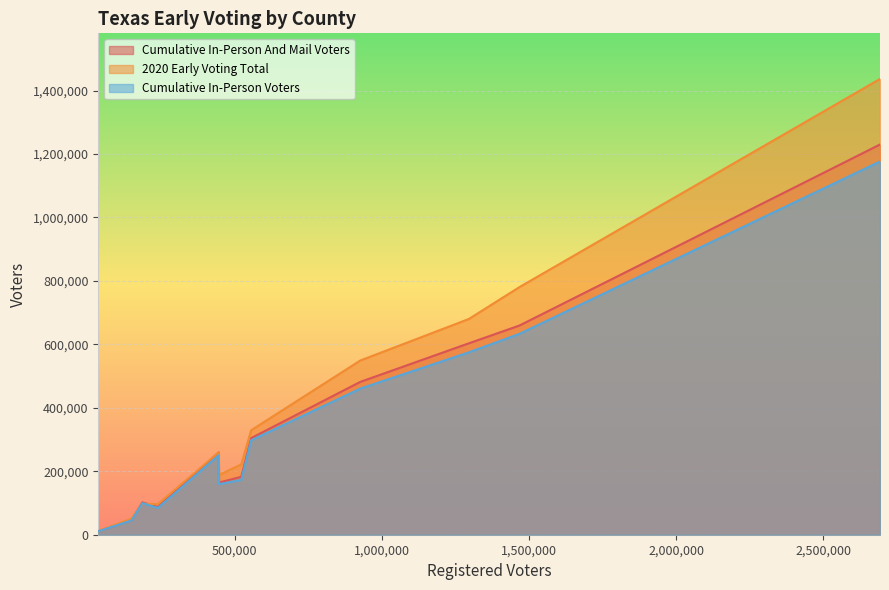

Reading left to right, what are all the values shown in this chart?

Cumulative In-Person And Mail Voters: BEXAR=603338	CAMERON=87482	DALLAS=659311	EL PASO=182533	FORT BEND=304517	HARRIS=1229926	HAYS=102064	HIDALGO=164430	MAVERICK=11187	WEBB=46100	TRAVIS=481640	WILLIAMSON=259635
2020 Early Voting Total: BEXAR=680009	CAMERON=96341	DALLAS=780456	EL PASO=221723	FORT BEND=329331	HARRIS=1436652	HAYS=97629	HIDALGO=188449	MAVERICK=11377	WEBB=50846	TRAVIS=549021	WILLIAMSON=259522
Cumulative In-Person Voters: BEXAR=574943	CAMERON=84368	DALLAS=633139	EL PASO=173043	FORT BEND=297652	HARRIS=1176426	HAYS=99743	HIDALGO=159316	MAVERICK=10966	WEBB=44925	TRAVIS=460530	WILLIAMSON=250488